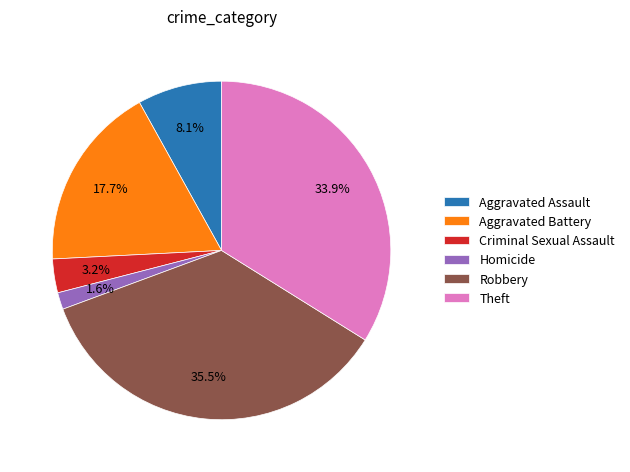

What percentage is NOT represented by Theft?

66.1%